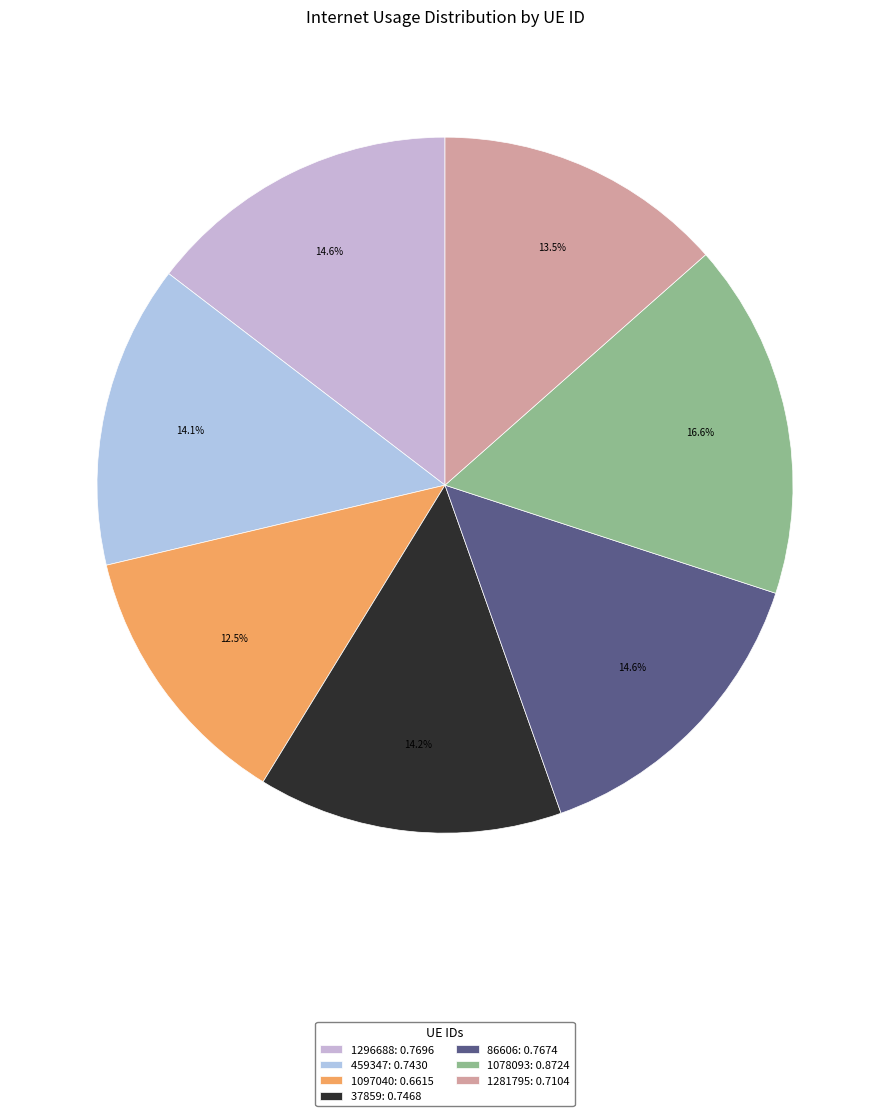

Is 37859 the majority of the pie?

No